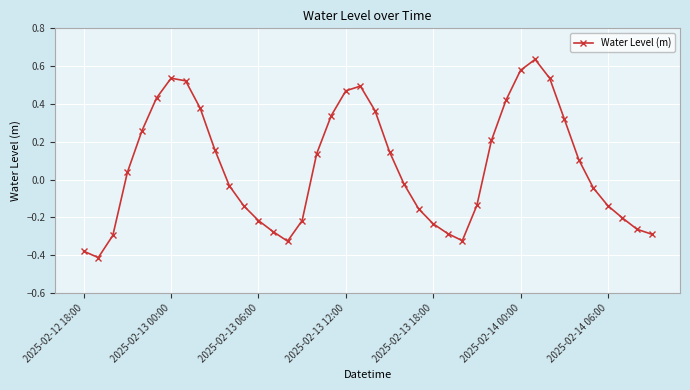

How many points are higher than both their immediate neighbors (excluding endpoints)?

3